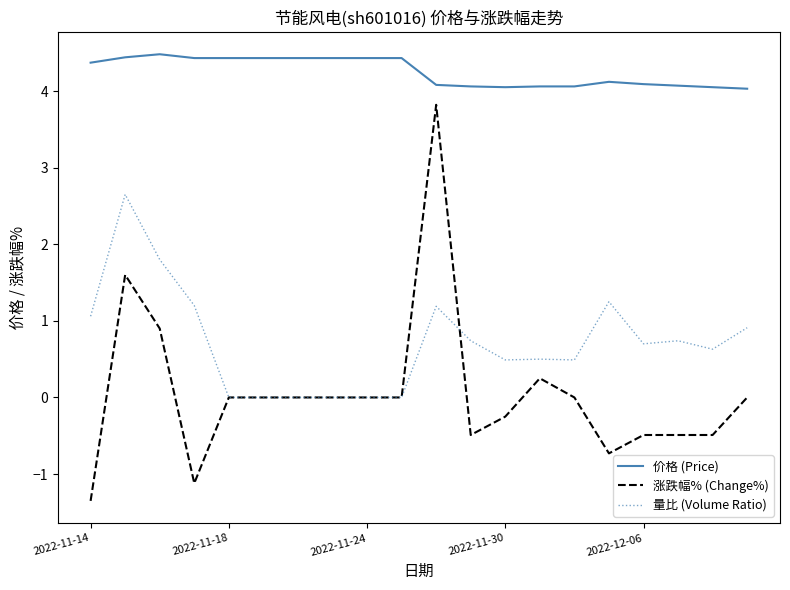

Which series has the largest range (max minus min)?

涨跌幅% (Change%)